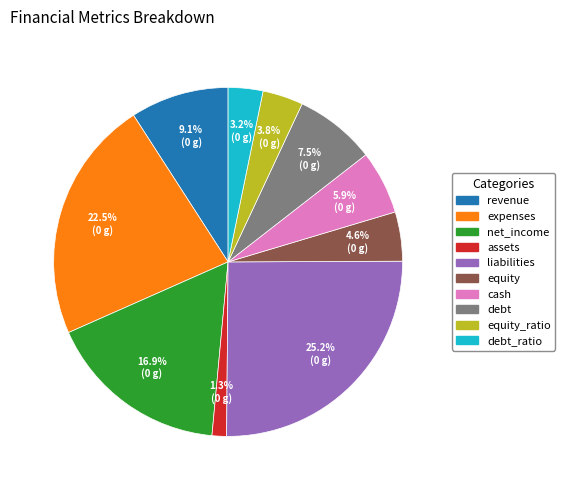

Is there any slice that represents more than half of the pie?

No